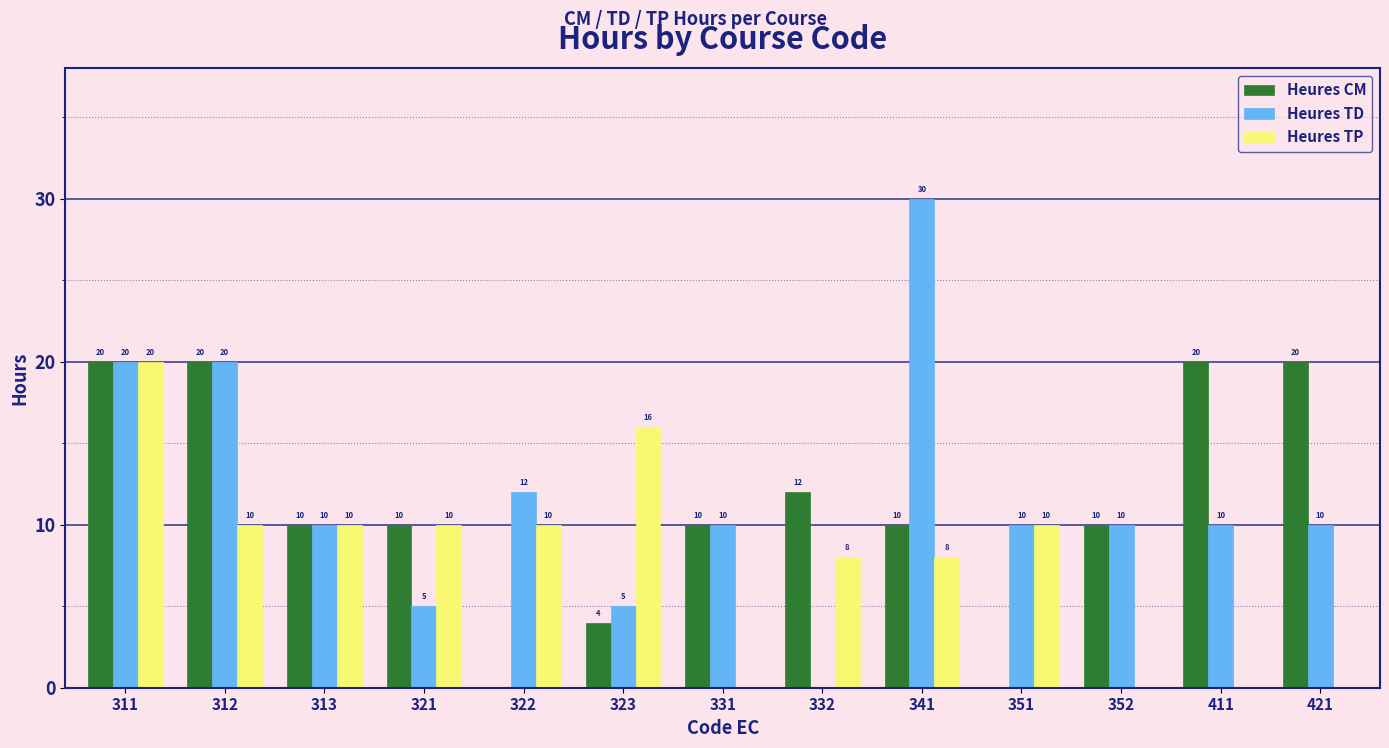

What is the sum of all Heures TP values?

102